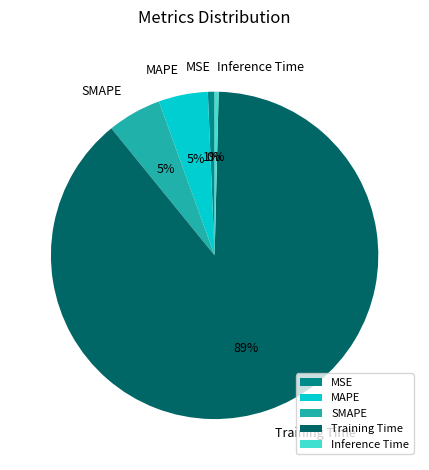

Which slice represents more than half of the pie?

Training Time